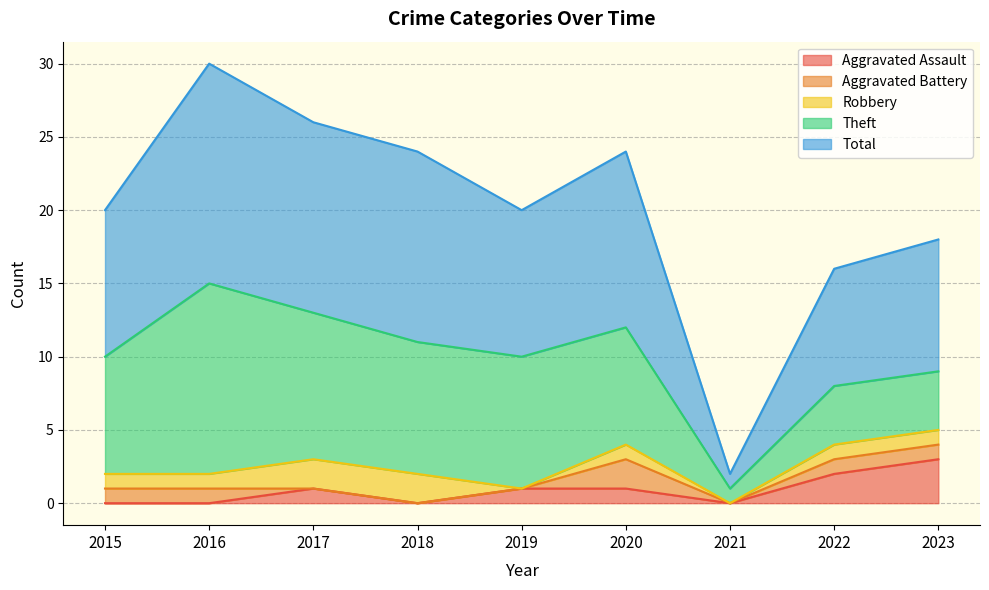

What are all the series names shown in the legend?

Aggravated Assault, Aggravated Battery, Robbery, Theft, Total